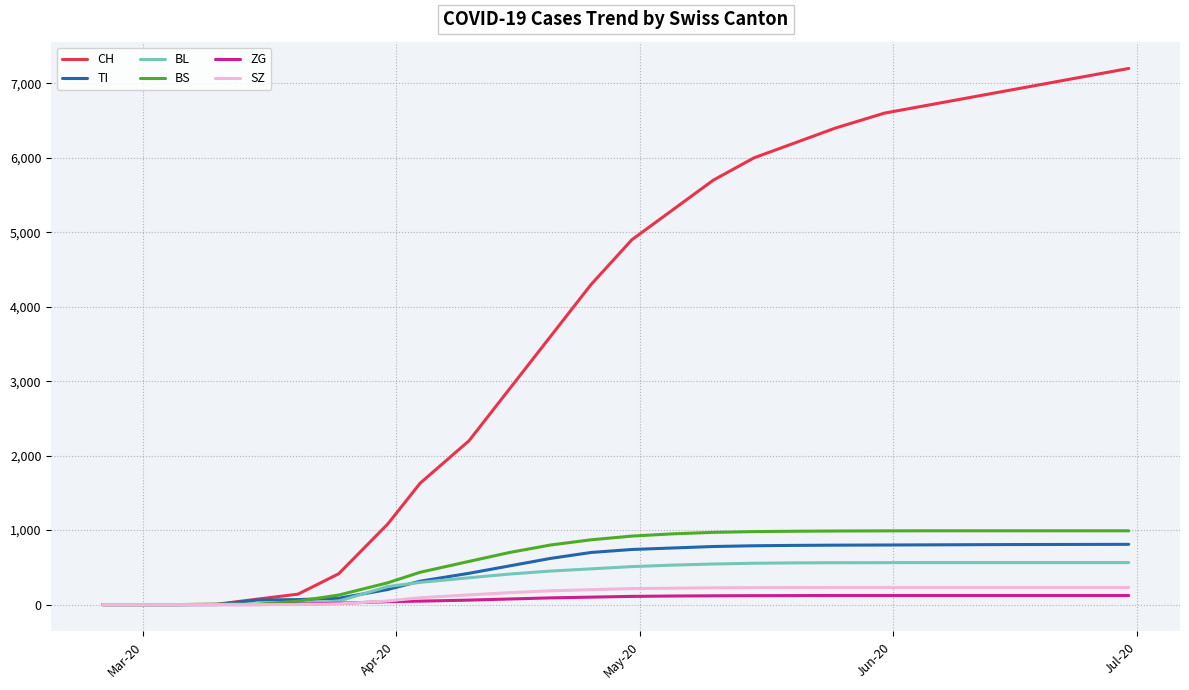

Which series has the widest spread of values?

CH